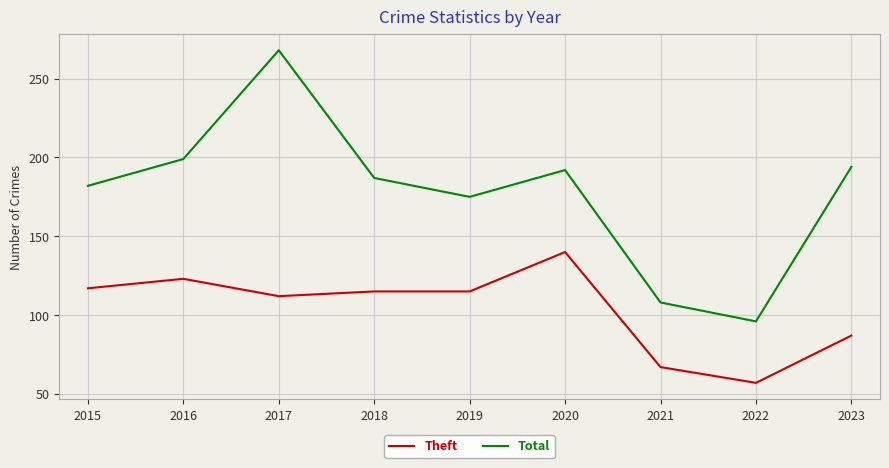

At which category does the chart reach its peak across all series?

2017